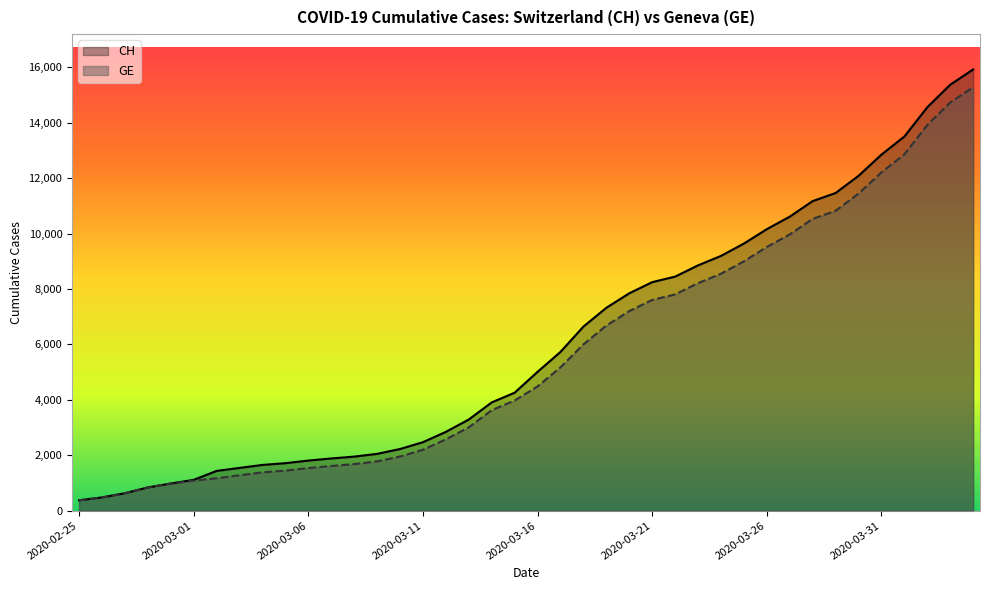

What is the sum of all CH values?

242133